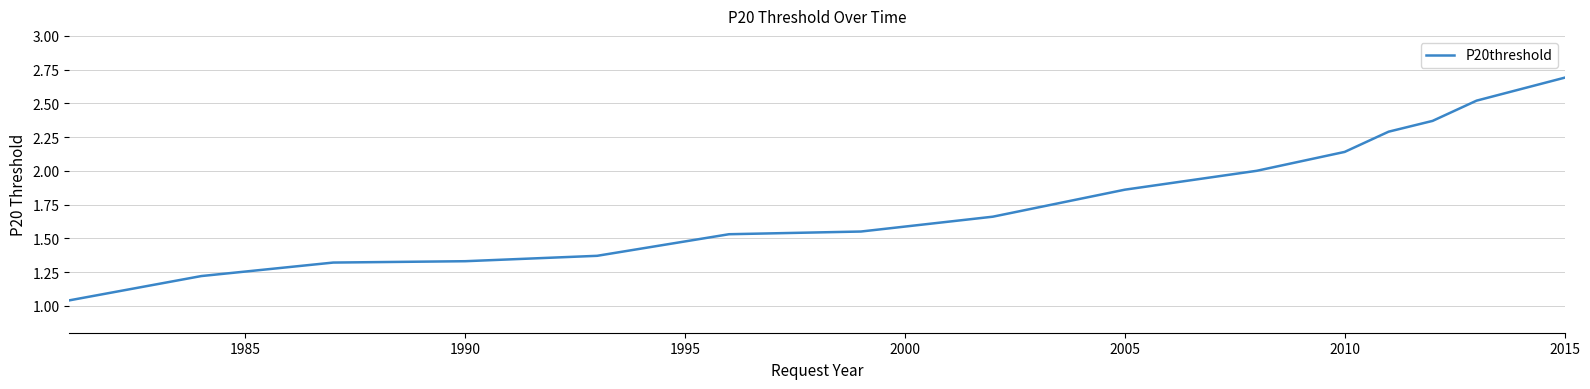

What is the greatest value displayed?

2.7